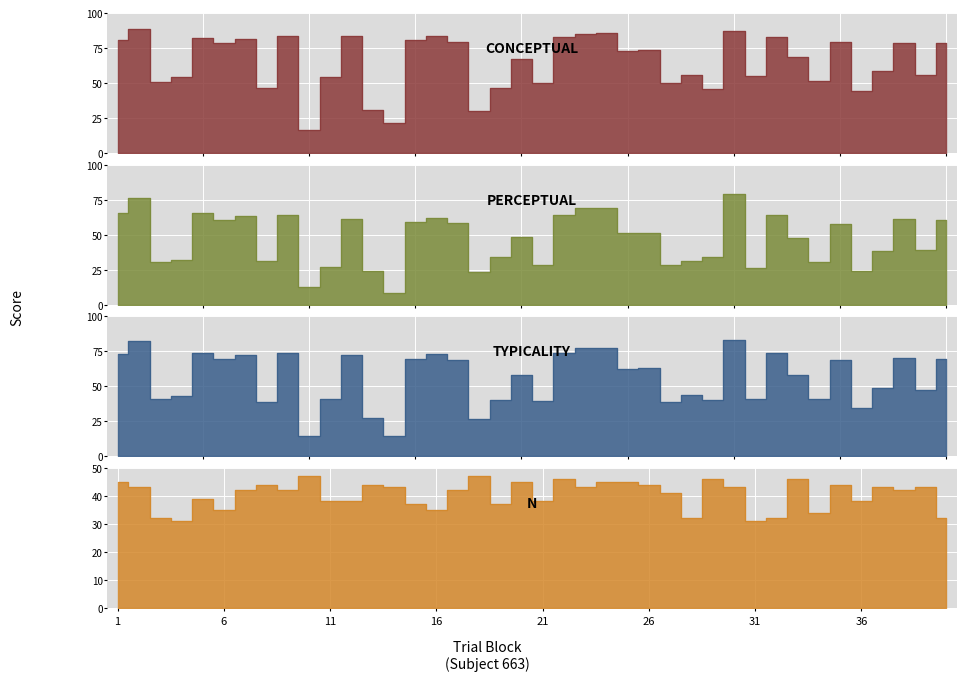

Reading right to left, extract all data points from this chart.

conceptual: 78.9	55.7	78.8	58.3	44.2	79.5	51.4	68.8	83.2	55.1	87.4	45.6	55.6	49.8	73.9	73.0	85.7	85.4	83.1	50.5	67.5	46.6	30.4	79.1	83.5	80.4	21.5	30.7	83.7	54.7	16.4	83.4	46.8	81.6	78.8	82.4	54.2	50.6	88.7	81.1
perceptual: 60.3	38.9	61.5	38.6	24.3	57.8	30.2	47.6	63.8	26.1	79.2	34.3	31.4	28.5	51.5	51.5	69.2	68.9	64.0	28.3	48.5	34.3	23.4	58.0	61.9	58.7	8.2	24.1	61.1	27.2	12.7	64.3	31.2	63.7	60.4	65.5	32.0	30.6	76.1	65.4
typicality: 69.6	47.3	70.2	48.5	34.2	68.7	40.8	58.2	73.5	40.6	83.3	40.0	43.5	39.1	62.7	62.3	77.5	77.1	73.5	39.4	58.0	40.5	26.9	68.5	72.7	69.6	14.9	27.4	72.4	40.9	14.5	73.8	39.0	72.6	69.6	74.0	43.1	40.6	82.4	73.2
n: 32.0	43.0	42.0	43.0	38.0	44.0	34.0	46.0	32.0	31.0	43.0	46.0	32.0	41.0	44.0	45.0	45.0	43.0	46.0	38.0	45.0	37.0	47.0	42.0	35.0	37.0	43.0	44.0	38.0	38.0	47.0	42.0	44.0	42.0	35.0	39.0	31.0	32.0	43.0	45.0